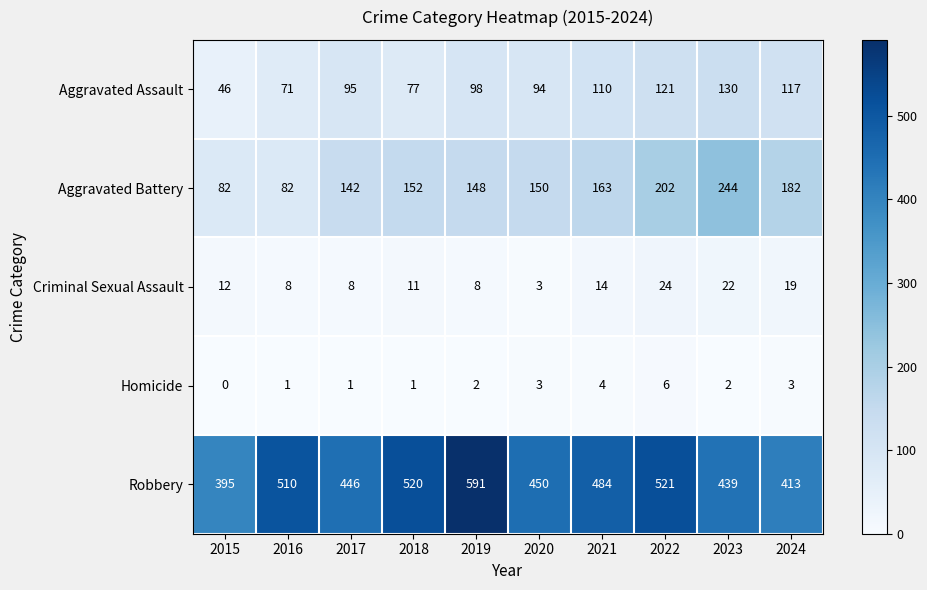

What is the minimum value for Criminal Sexual Assault?

3